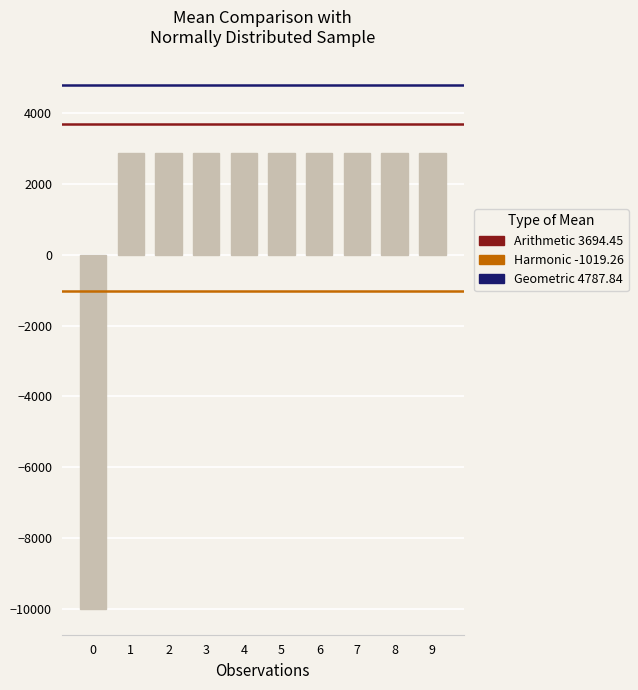

Is it true that the value at 7 is 888?

False